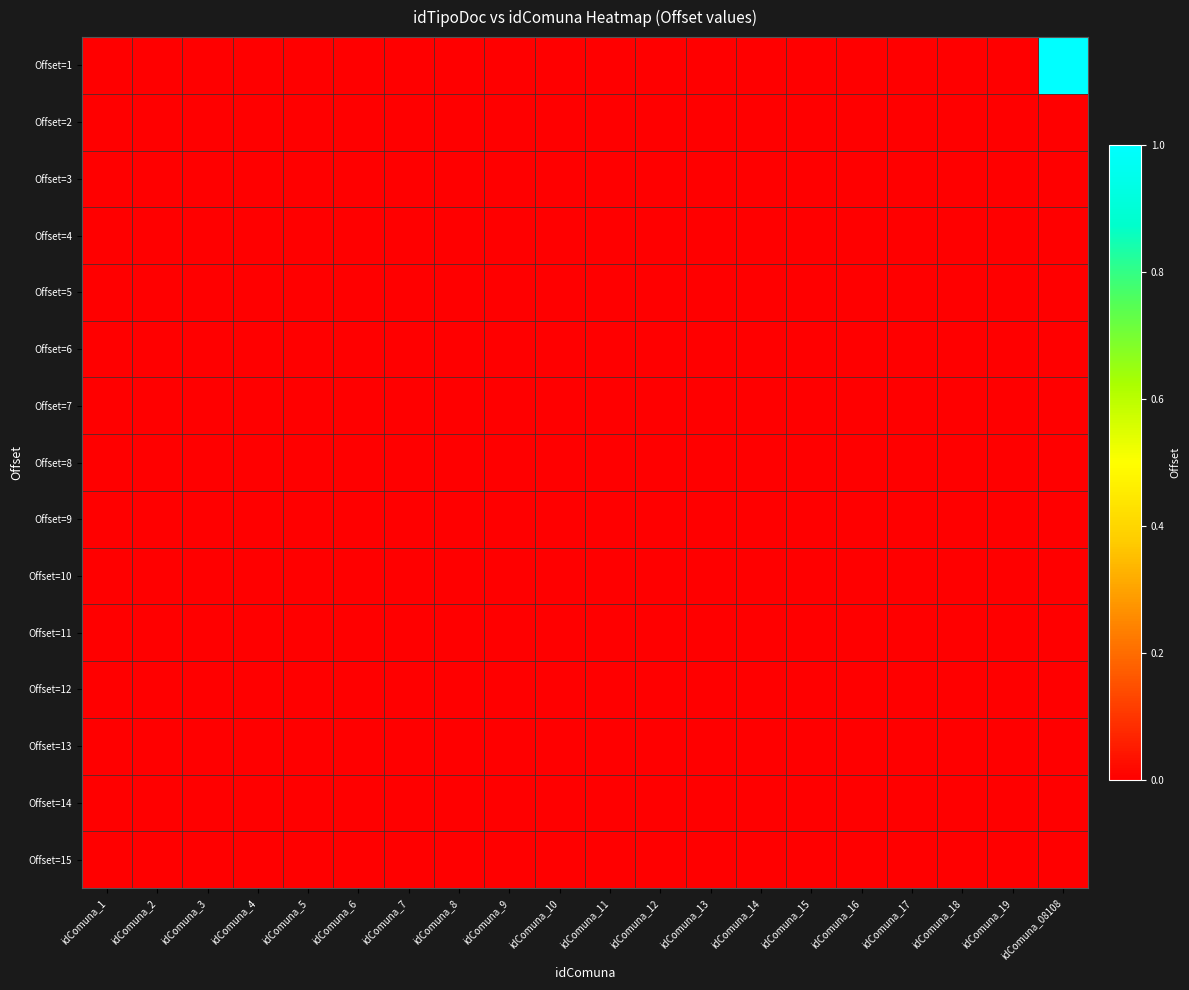

Rank the series by their maximum value, from highest to lowest.

Offset=1, Offset=2, Offset=3, Offset=4, Offset=5, Offset=6, Offset=7, Offset=8, Offset=9, Offset=10, Offset=11, Offset=12, Offset=13, Offset=14, Offset=15